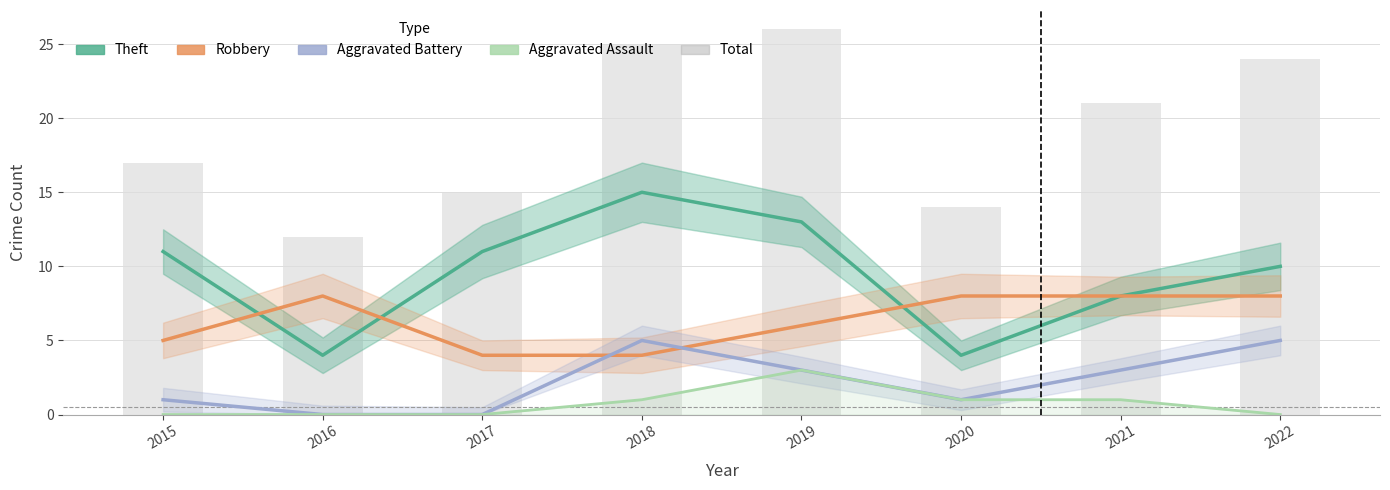

At how many categories does at least one series exceed 19?

4